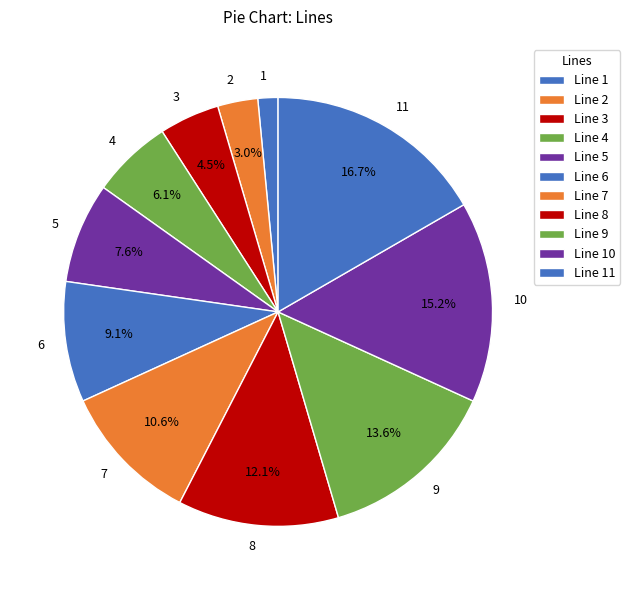

Rank the categories by value from lowest to highest.

1, 2, 3, 4, 5, 6, 7, 8, 9, 10, 11